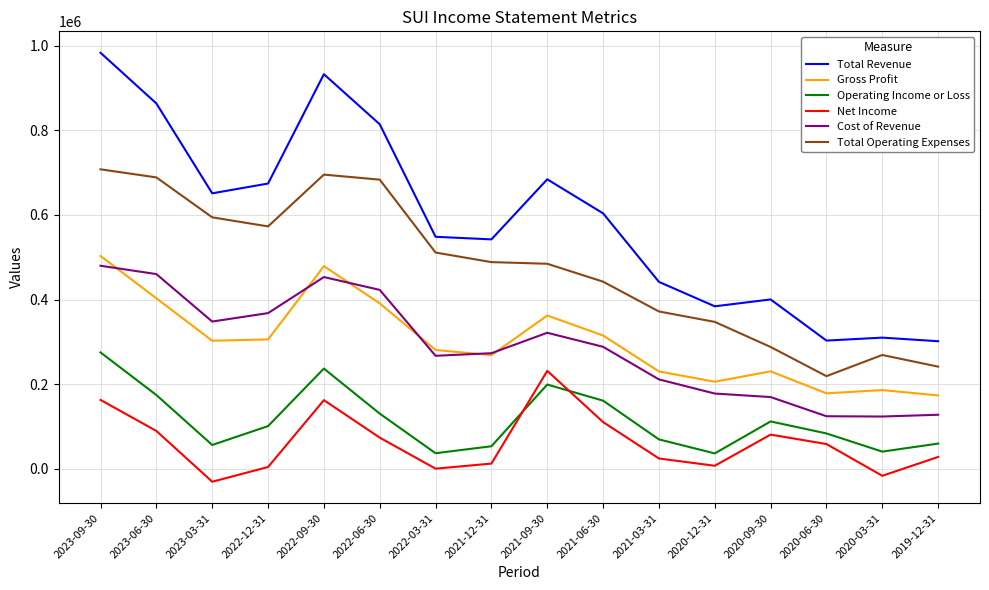

What value does the Net Income series have at 2022-09-30?

162600